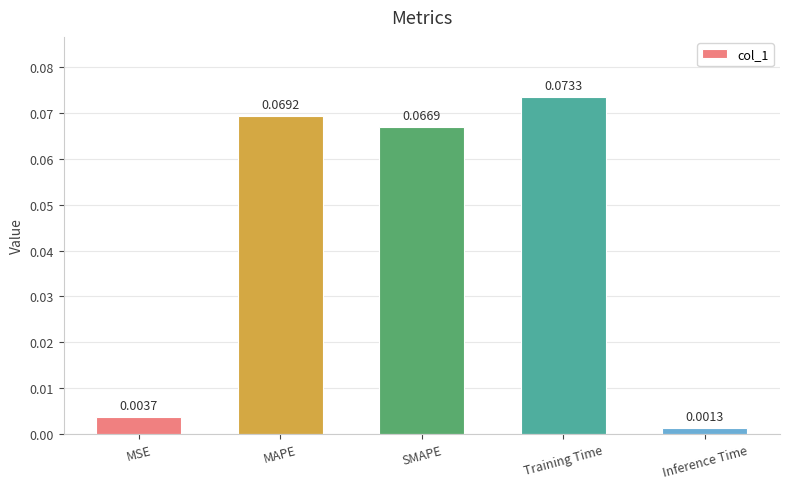

What is the change in value from MSE to SMAPE?

+0.1